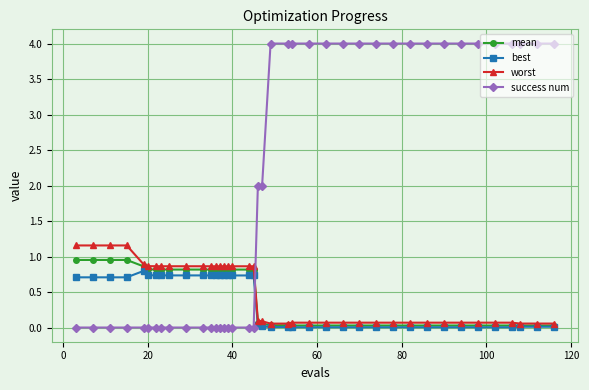

Which series ends up on top after the final intersection of mean and success num?

success num